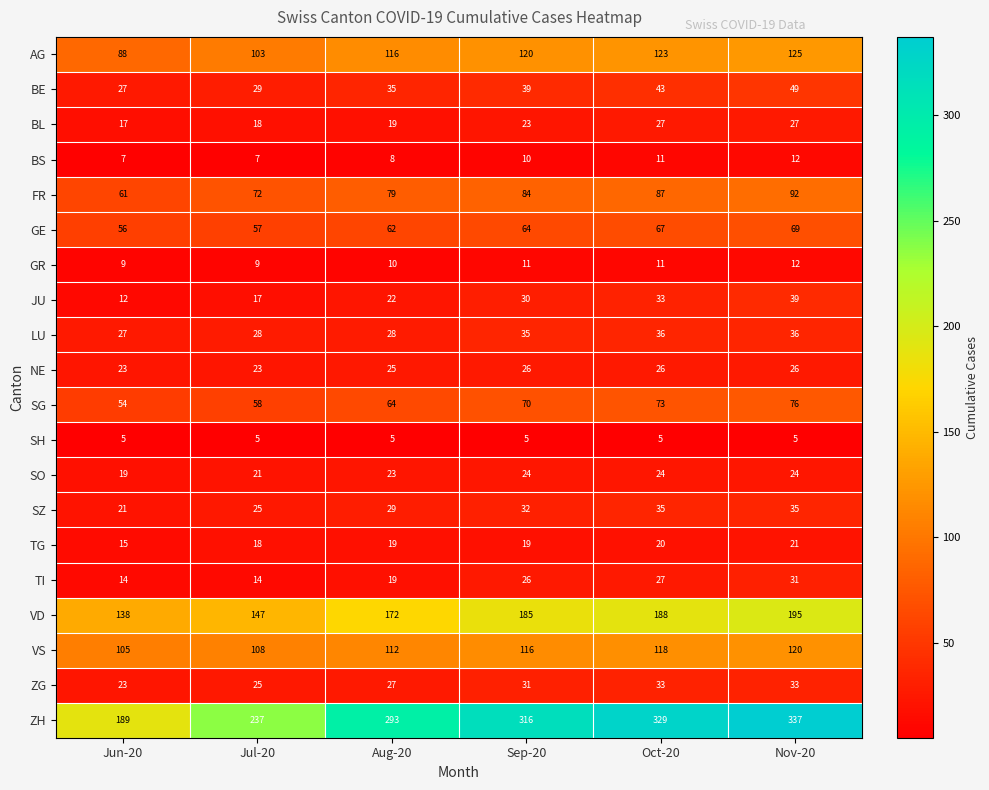

What is the difference between the maximum and minimum values in the BE series?

22